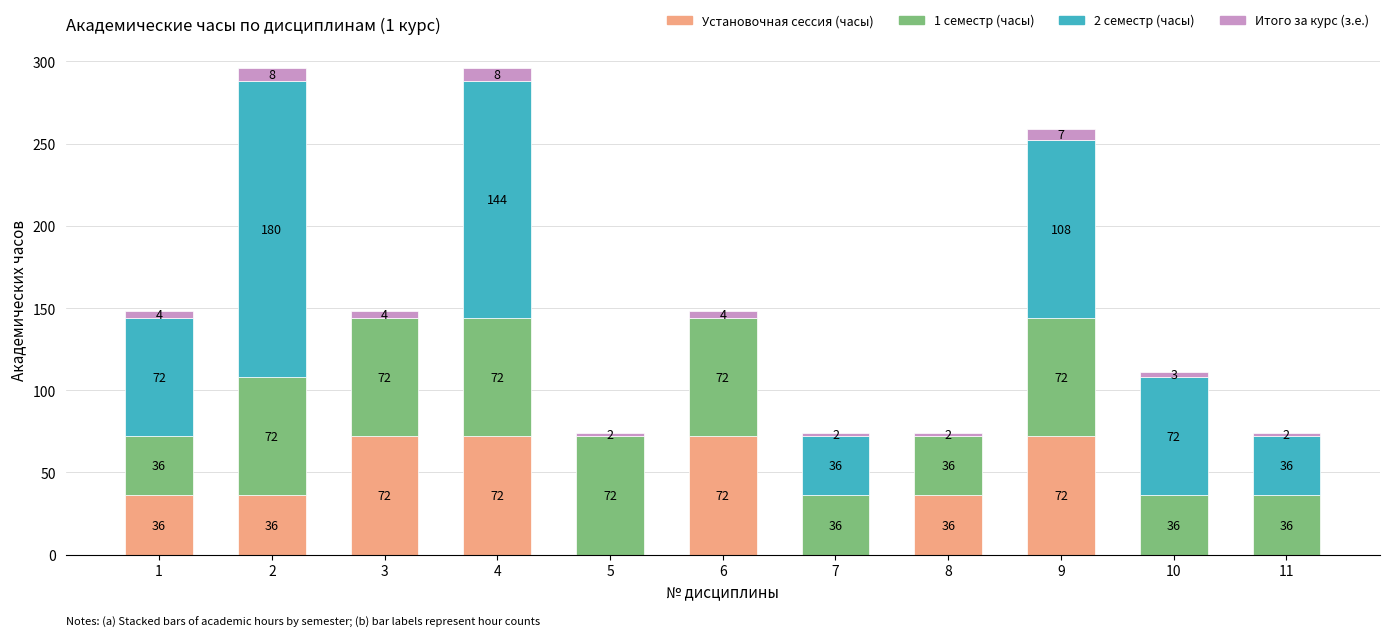

Does the chart contain stacked bars?

Yes